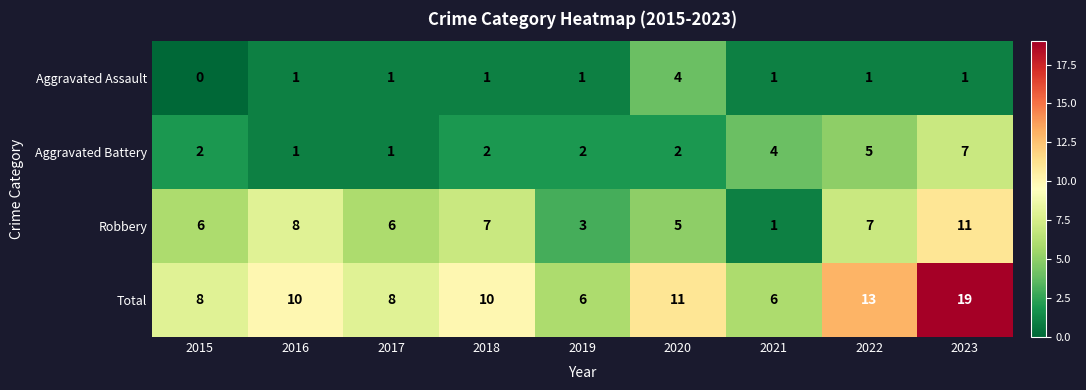

What value does the Robbery series have at 2023?

11